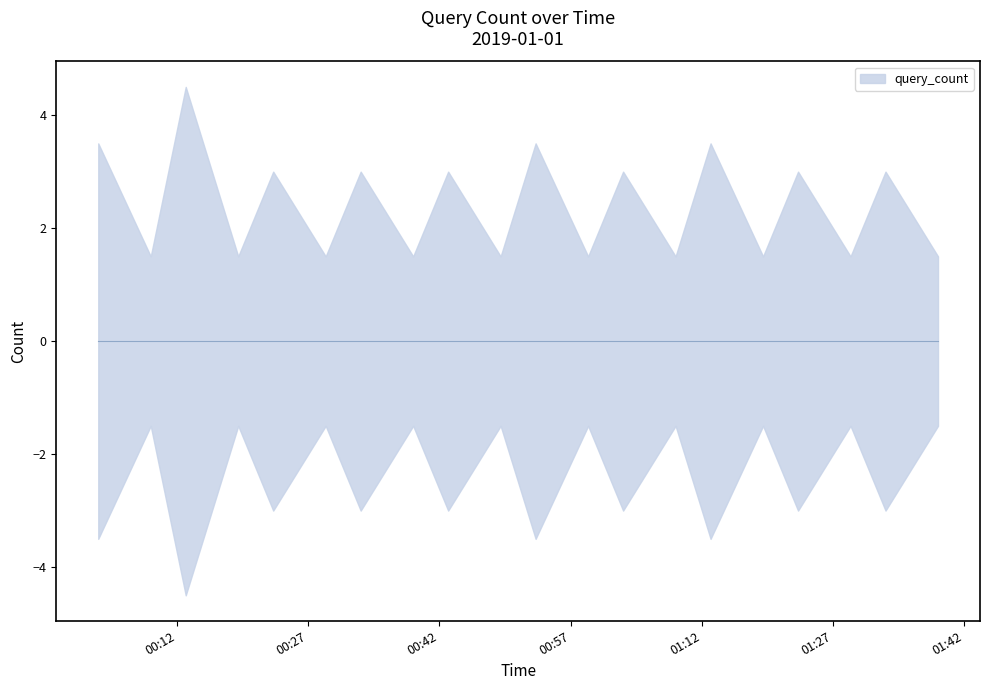

What is the value of the 8th point from the left?

3